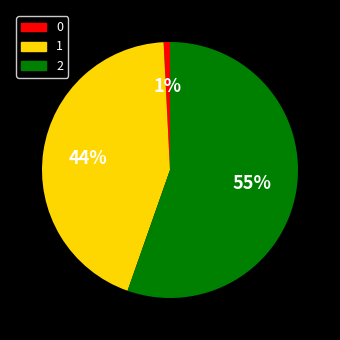

Between 2 and 0, which is larger?

2